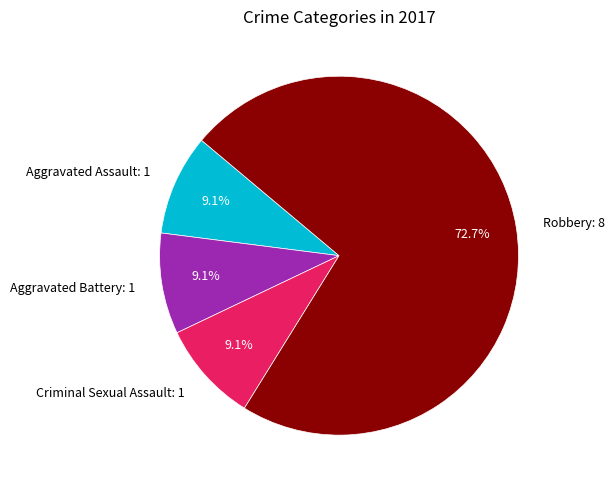

What is the ratio of the value at Criminal Sexual Assault to the value at Aggravated Battery?

1.0